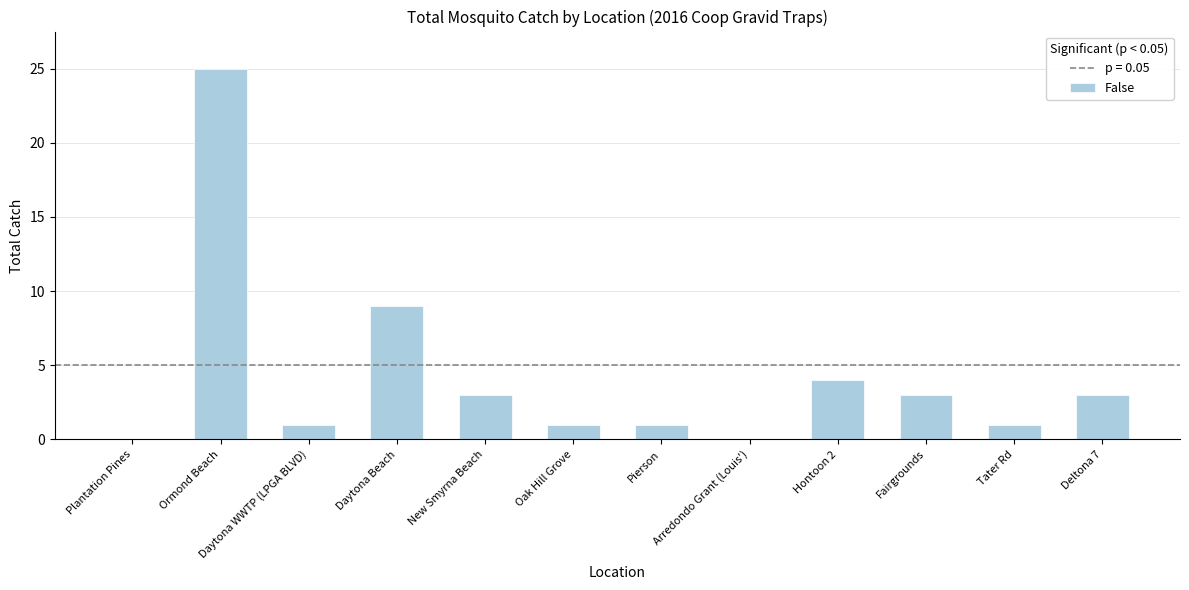

What is the change in value from Daytona WWTP (LPGA BLVD) to Fairgrounds?

+2